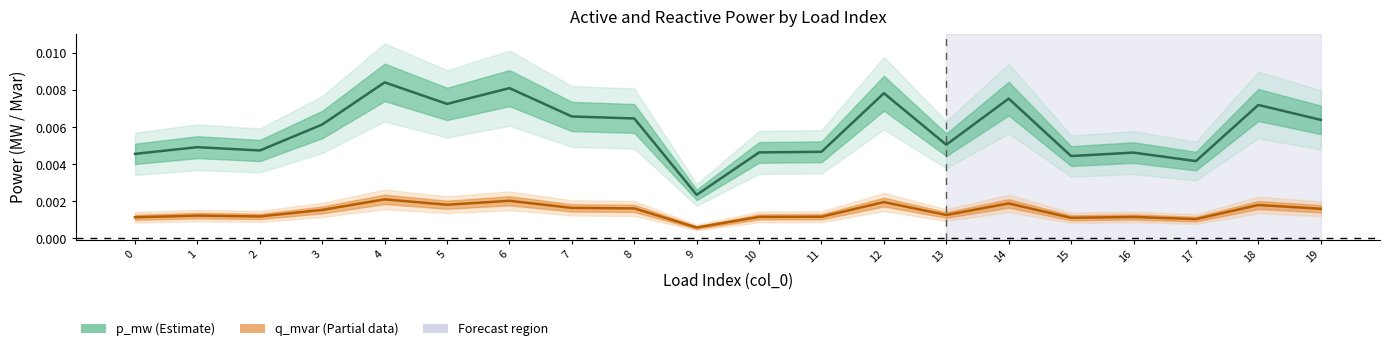

Is it true that p_mw (Estimate) equals 0.0 at 11?

True